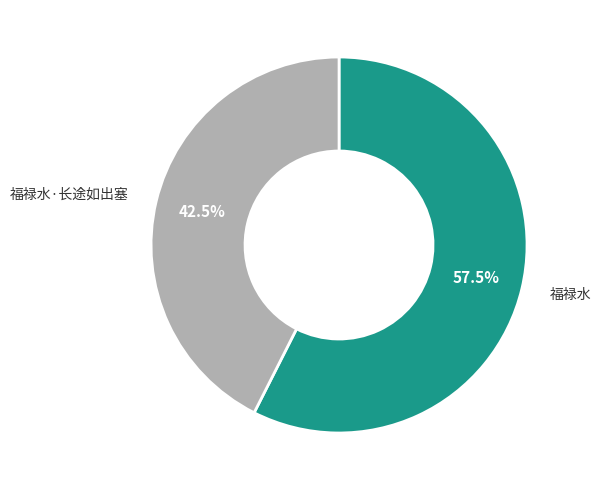

Is there any slice that represents more than half of the pie?

Yes